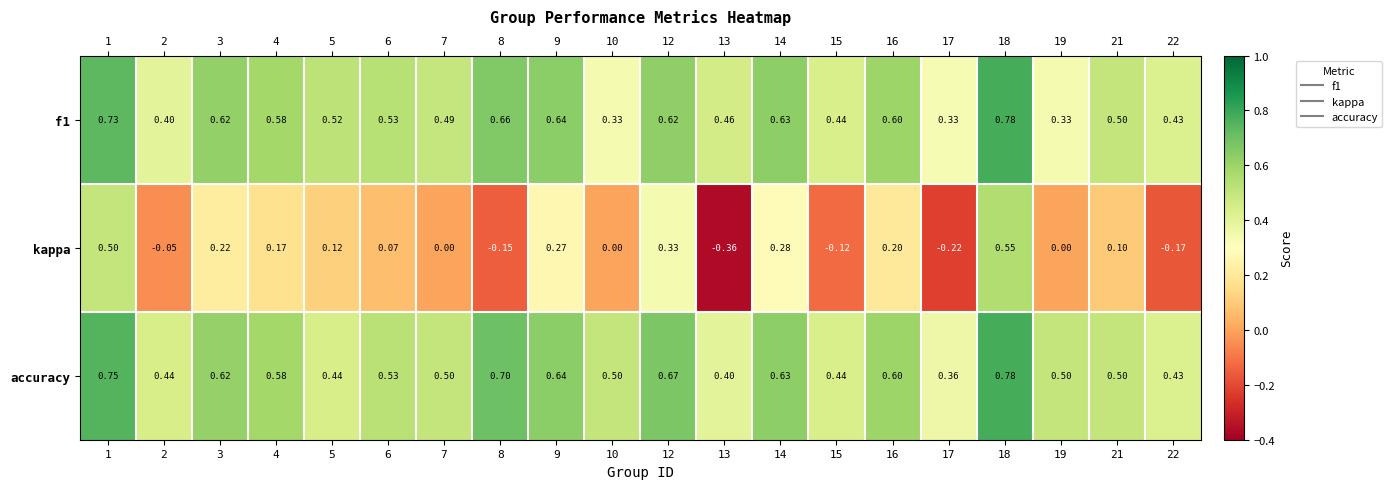

Which series has the widest spread of values?

kappa